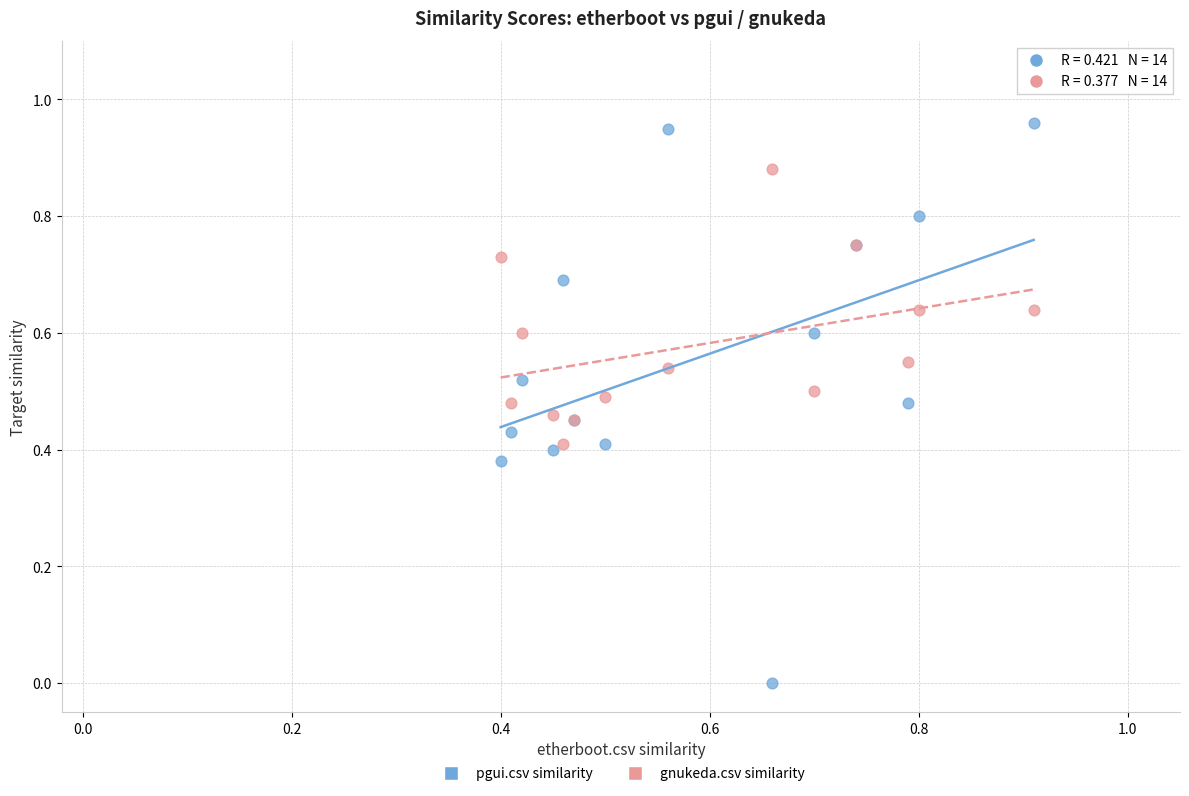

Which series has the largest Y range (max minus min)?

pgui.csv similarity